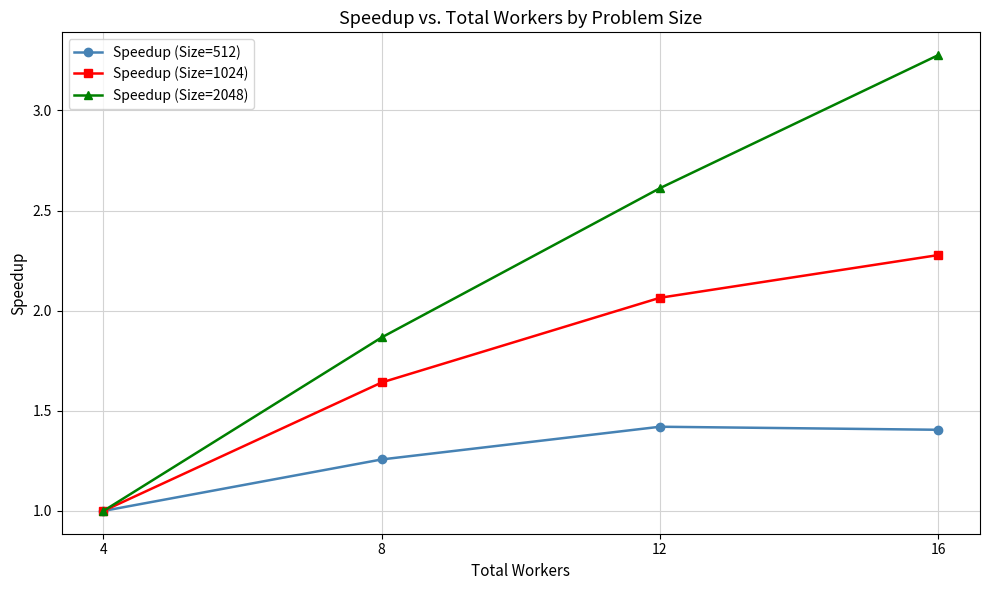

Does the chart display data point markers on the line(s)?

Yes